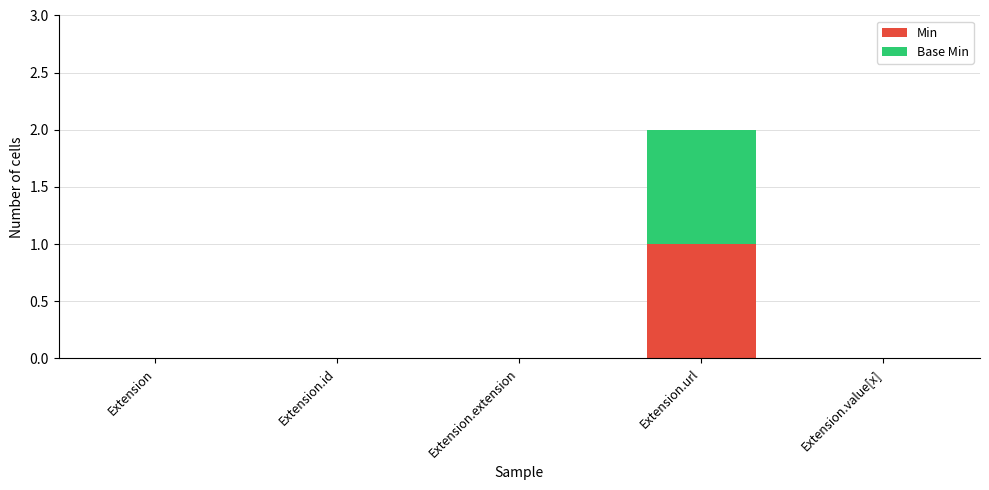

Are the bars grouped side by side (vs. stacked)?

No